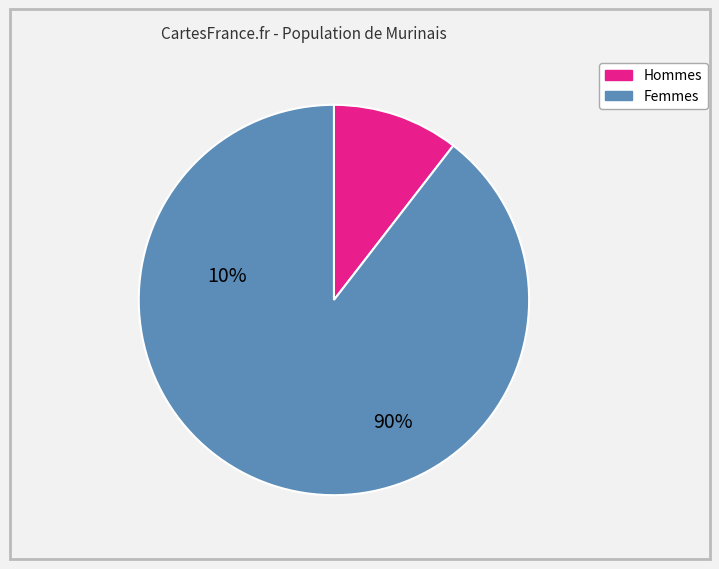

Is there any slice that represents more than half of the pie?

Yes